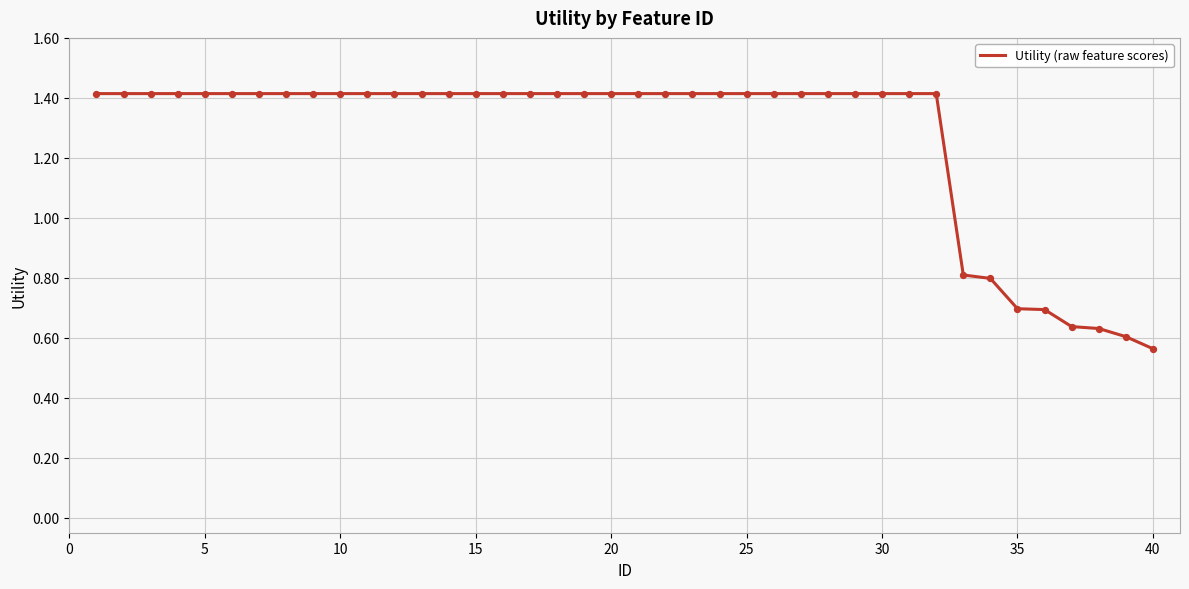

What is the difference between the maximum and minimum values?

0.9